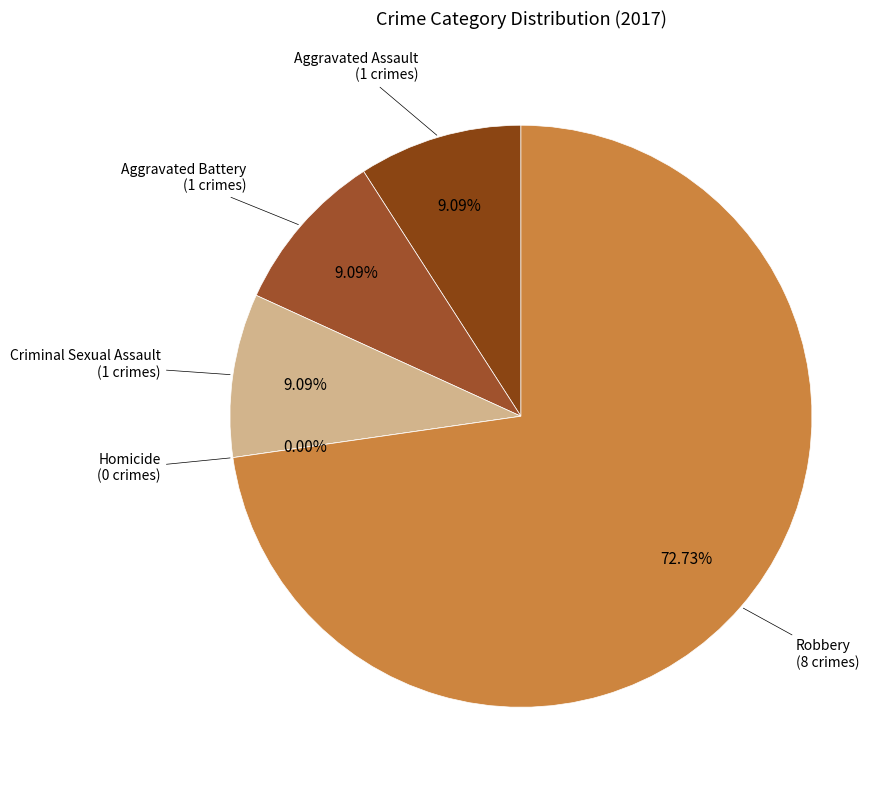

Which has a higher value, Aggravated Assault or Aggravated Battery?

Aggravated Assault